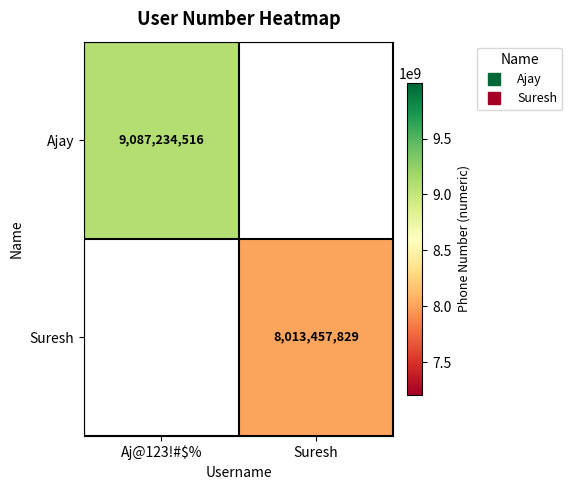

The Suresh series shows 3251247674 at Suresh. True or false?

False